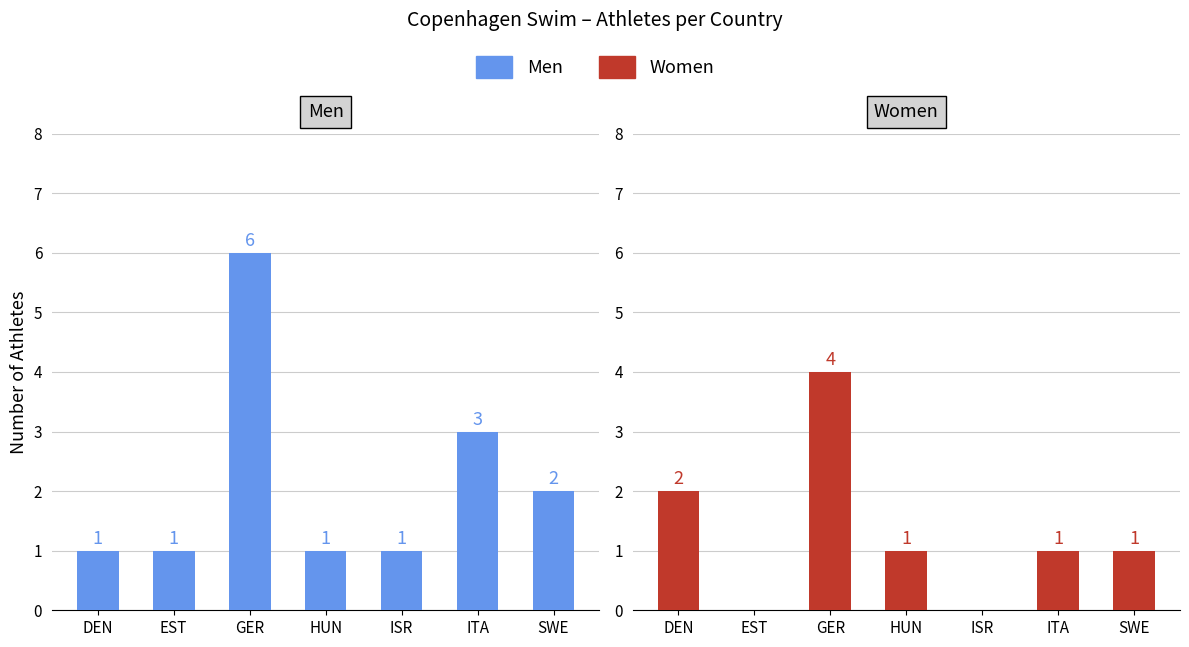

Read the Men value at HUN.

1